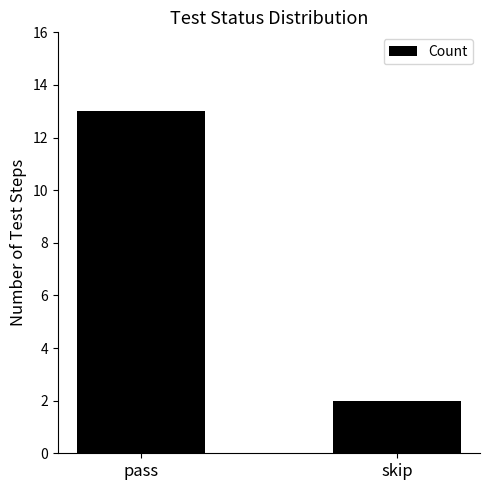

List the labels in order of value, smallest first.

skip, pass